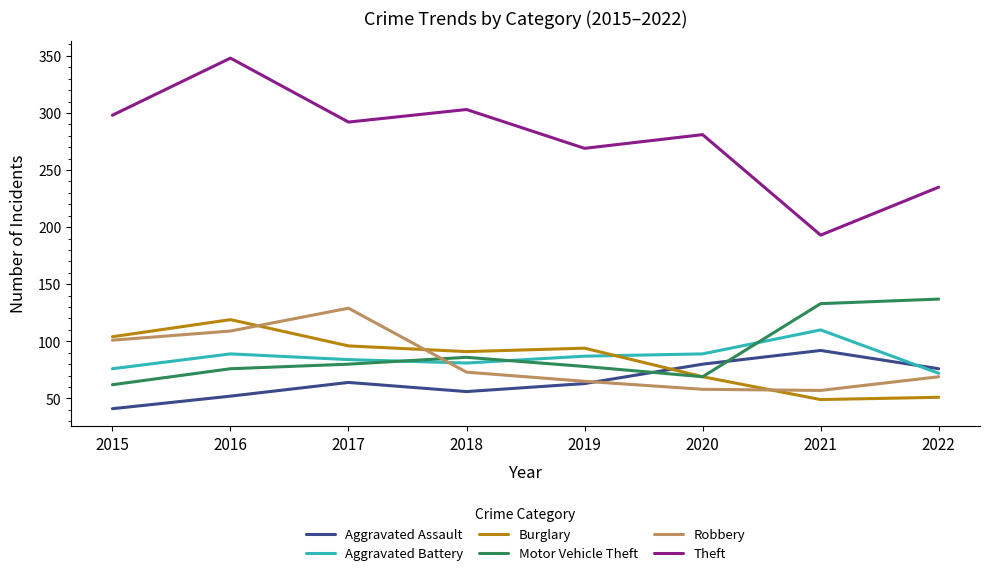

What is the difference between the Aggravated Assault values at 2015 and 2020?

39